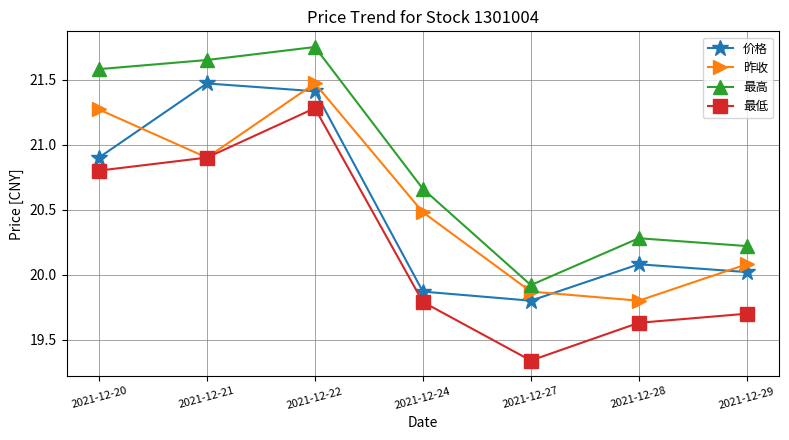

Count the number of categories in the chart.

7